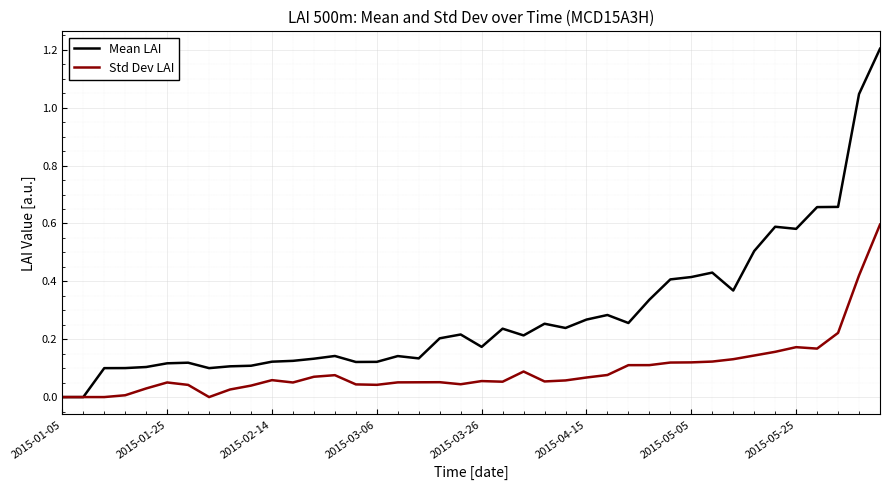

List the series in order of their peak value, highest first.

Mean LAI, Std Dev LAI